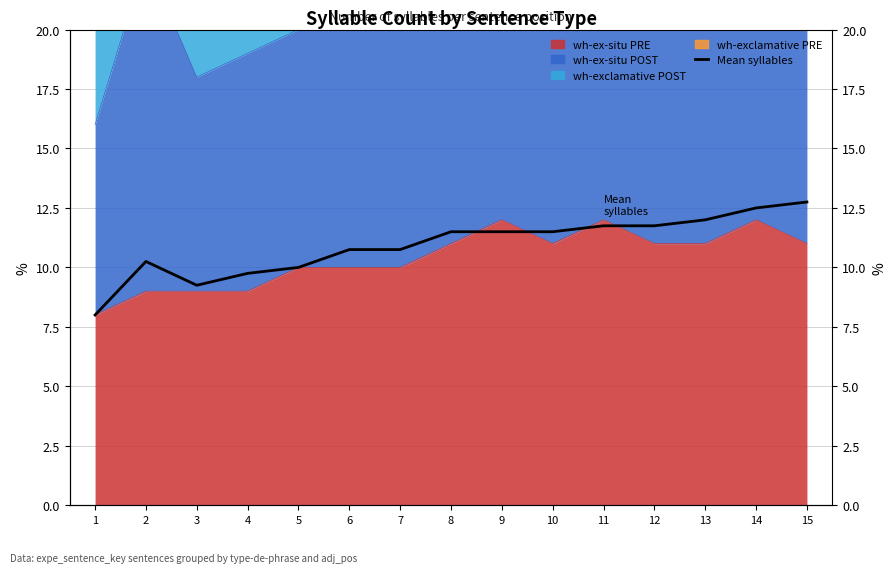

Between 12 and 13, which is larger?

13